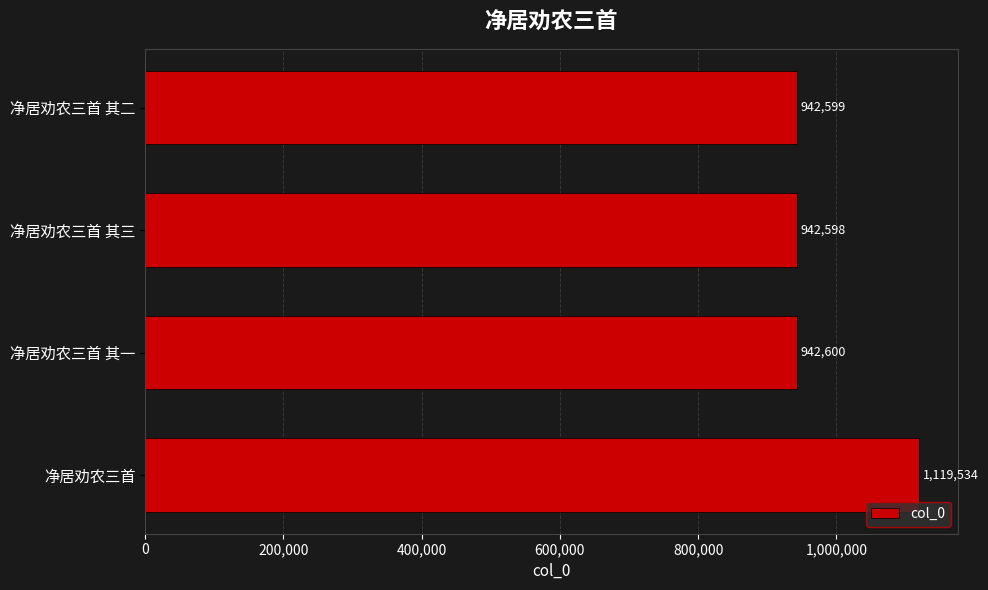

Where is the data nearest to the value 1031066?

净居劝农三首 其一